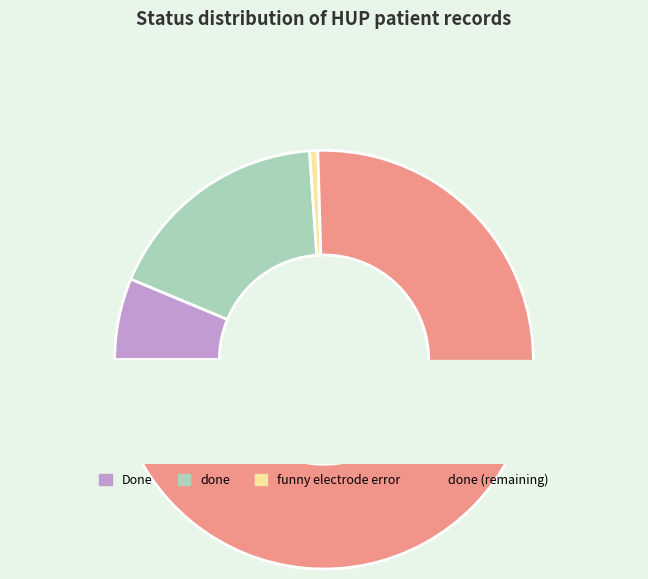

To the nearest percent, what portion does done represent?

41%